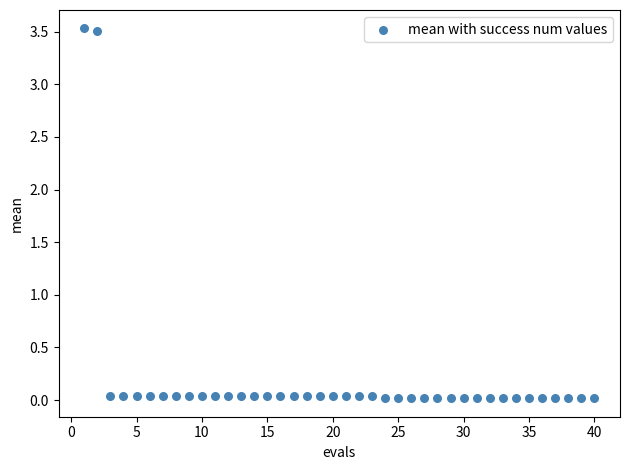

What is the range of X values (max minus min)?

39.0